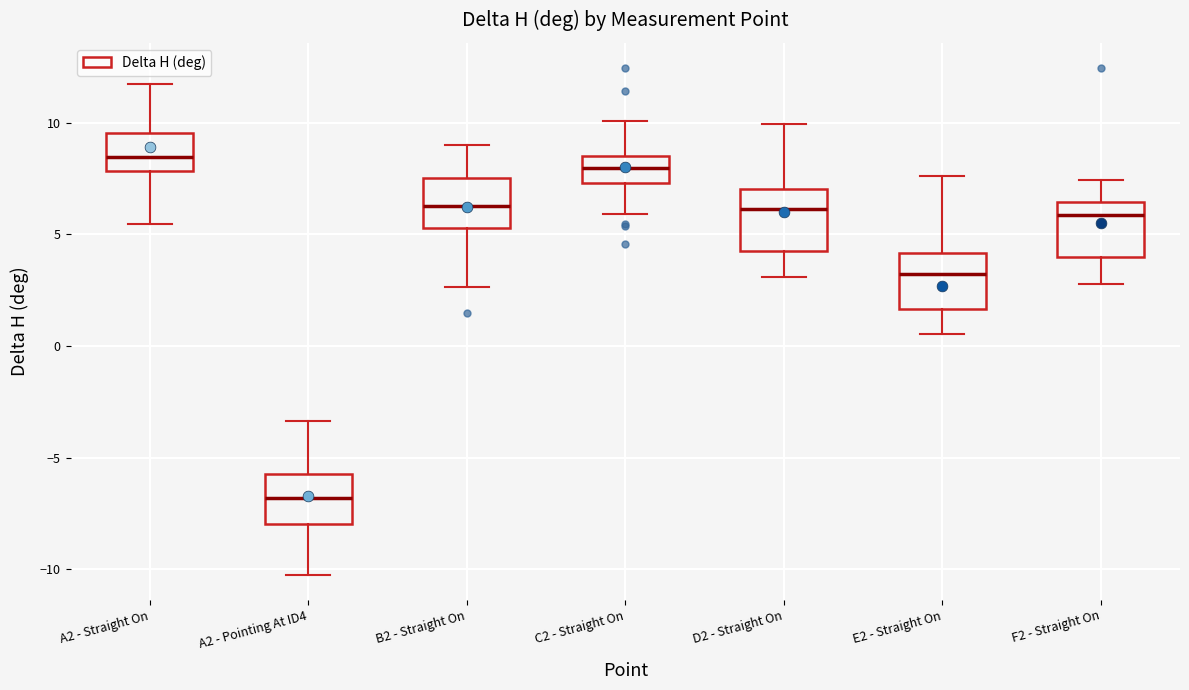

Where does the lower whisker of the box for E2 - Straight On end on the y-axis? The values are not printed on the chart, so give them approximately, as read against the axis.

0.5